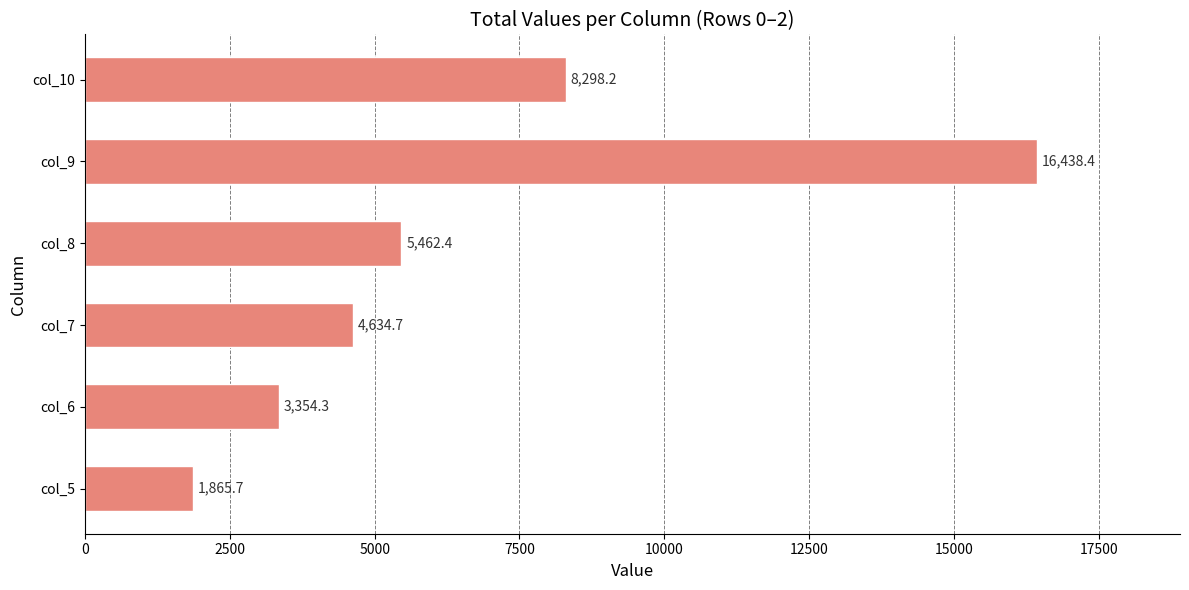

True or false: the data shows 2244.9 at col_6.

False